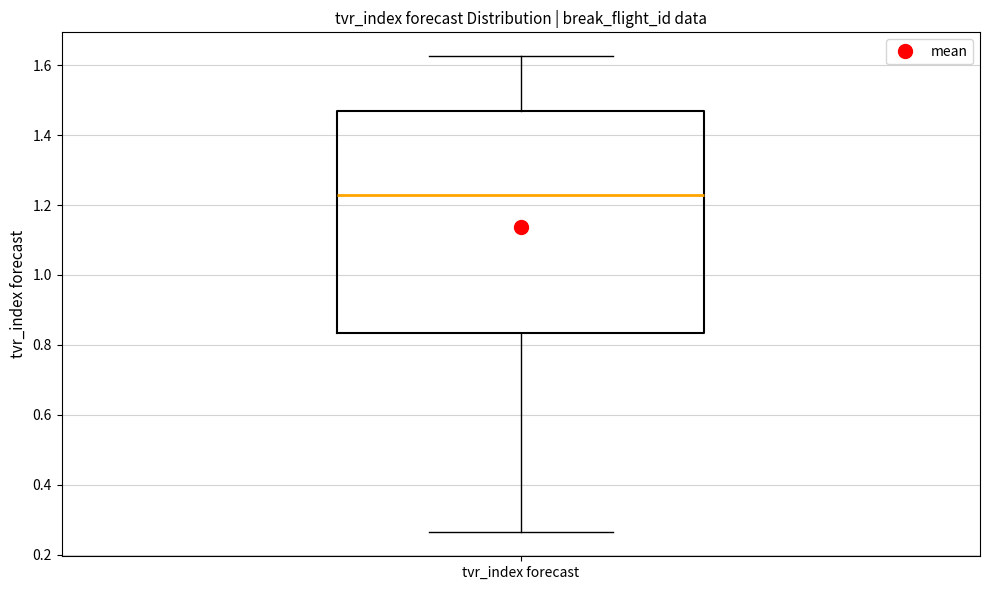

Transcribe this box plot: give where the median line is, the range the box spans, and where the two whiskers end, as read against the y-axis. The values are not printed on the chart, so give them approximately, as read against the axis.

median 1.22, box 0.84 to 1.48, whiskers 0.26 to 1.62